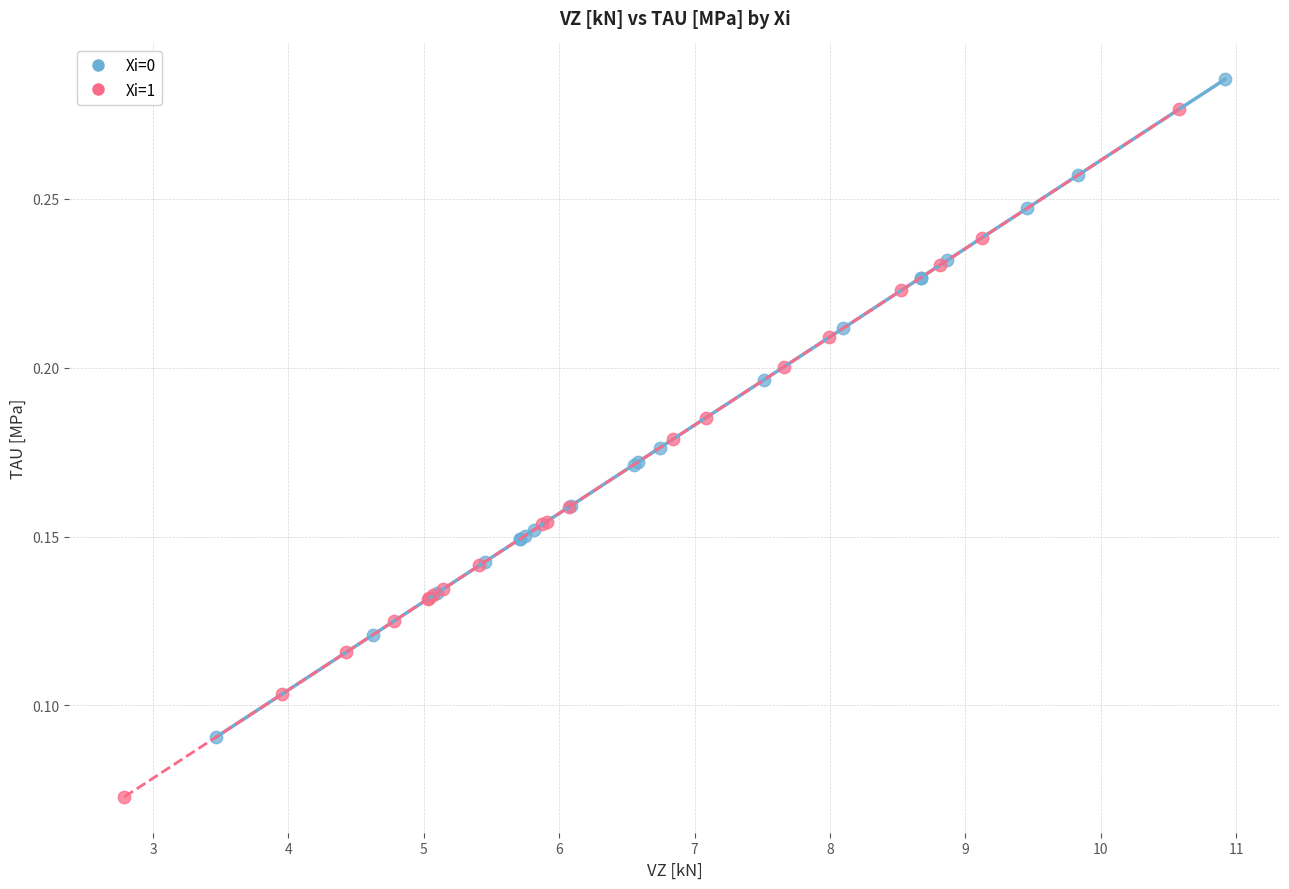

Which series has the largest Y range (max minus min)?

Xi=1